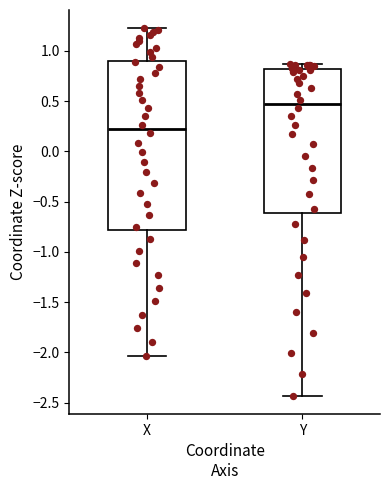

Which box has the lowest median line?

X